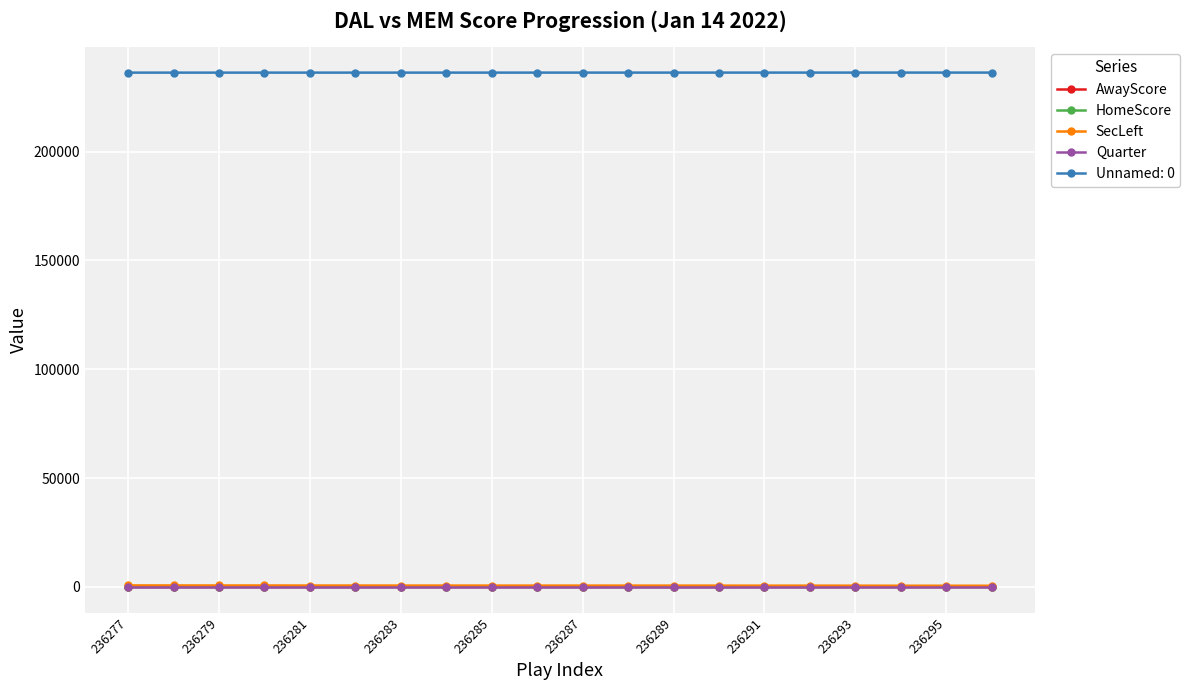

How many distinct data groups are displayed?

5